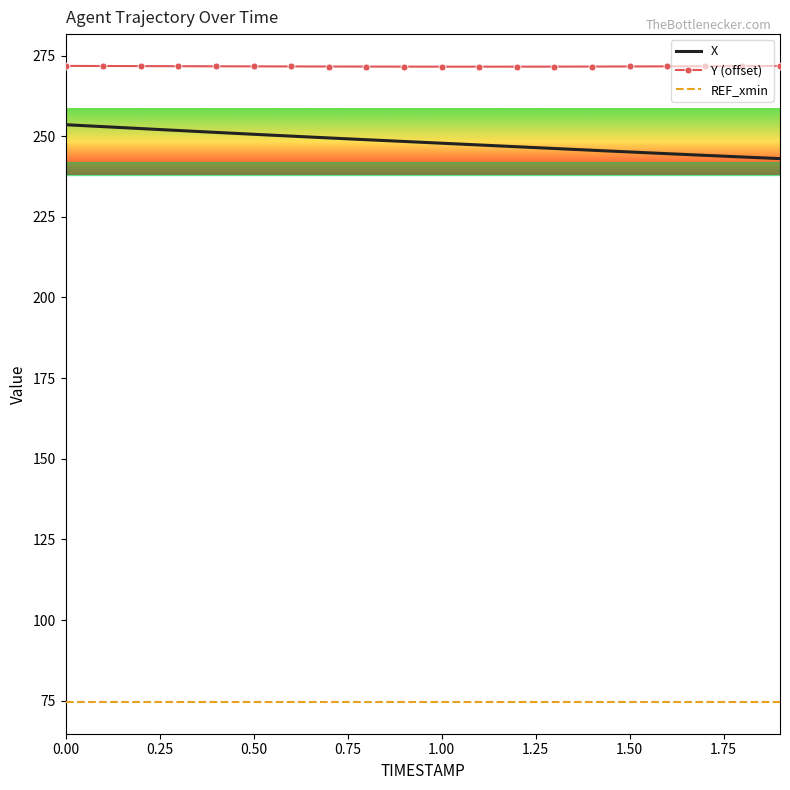

True or false: REF_xmin and X cross at least once.

False